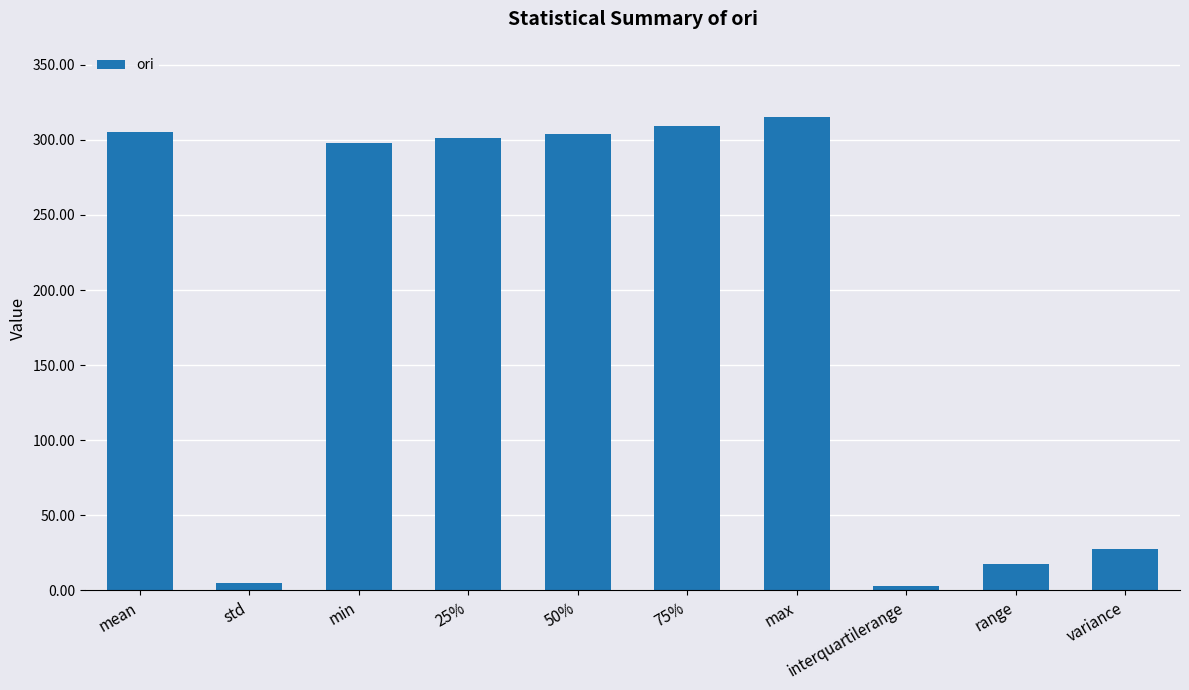

What is the ratio of the value at 50% to the value at variance?

11.1